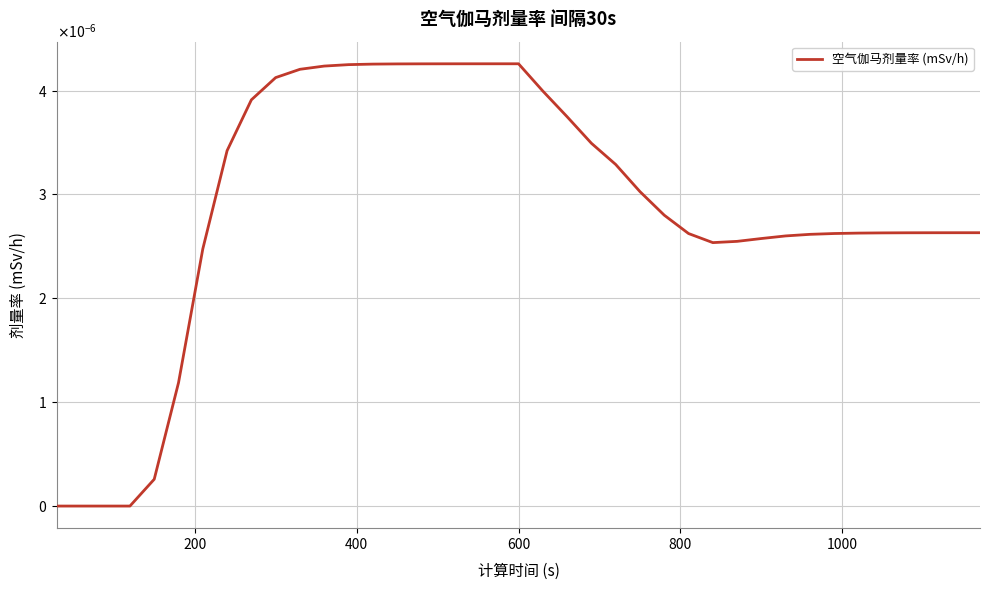

Is this an area chart (filled region under the line)?

No